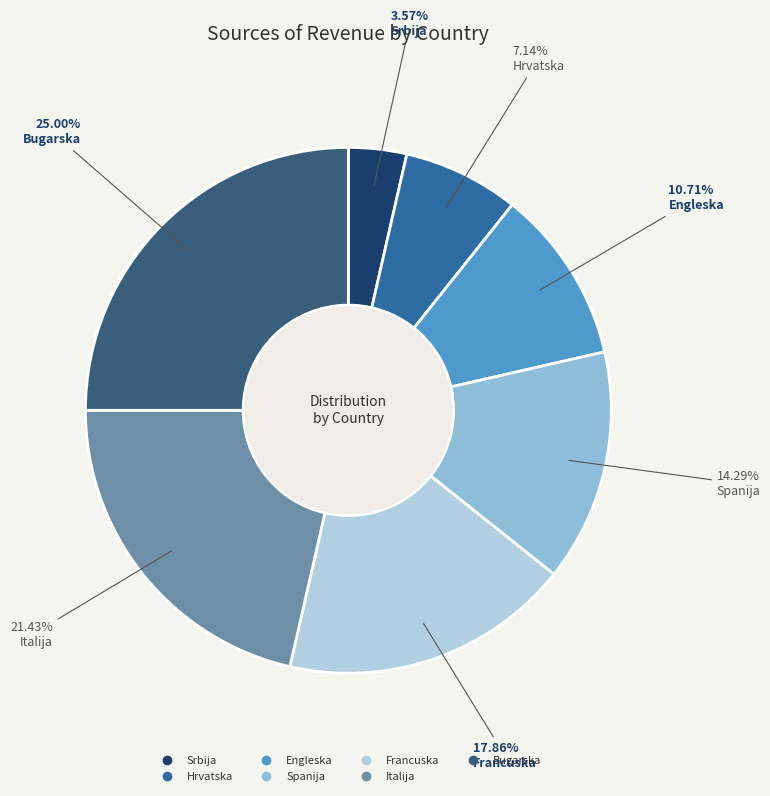

What is the total percentage of Italija and Srbija?

25.0%